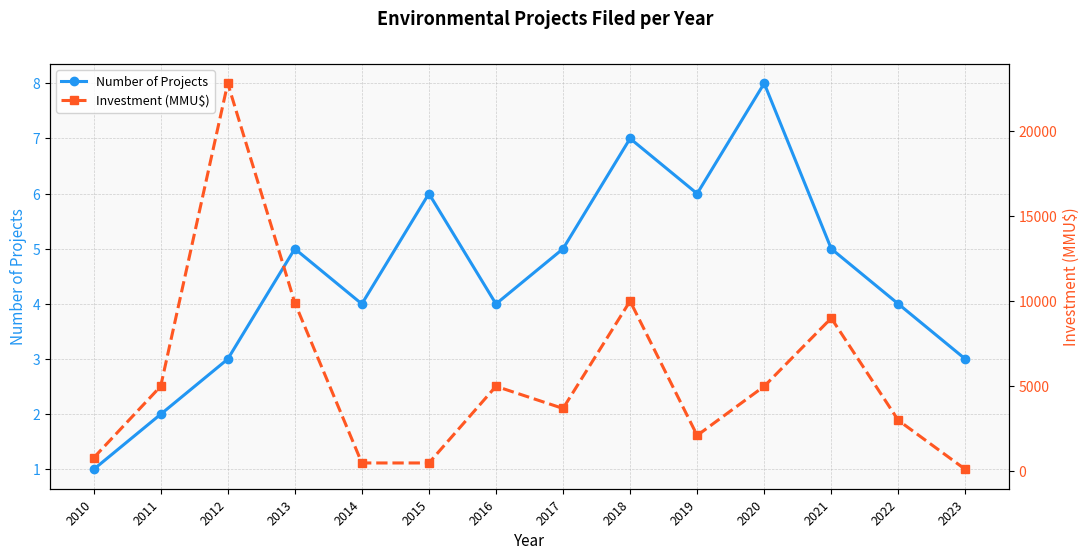

Does the chart display data point markers on the line(s)?

Yes